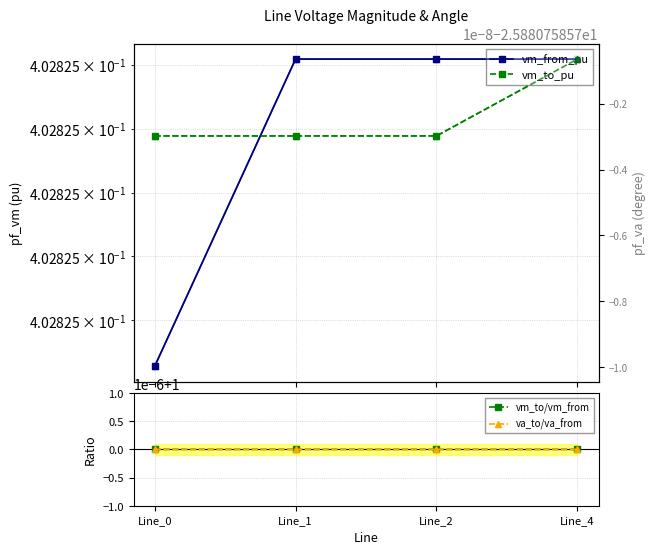

Is it true that vm_to/vm_from equals 1.0 at Line_0?

True